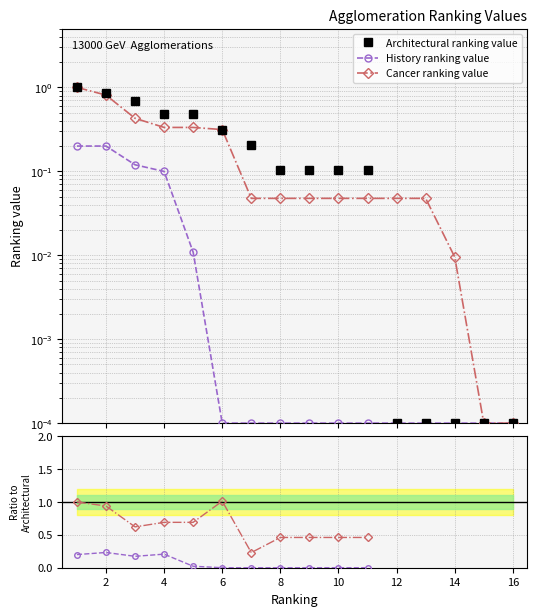

What is the highest value of the Architectural ranking value series?

1.0